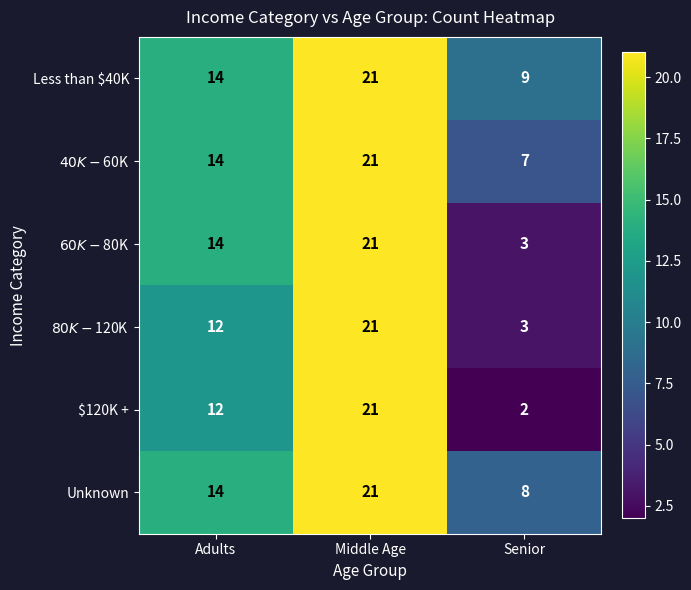

The value of Unknown at Middle Age is 21. True or false?

True